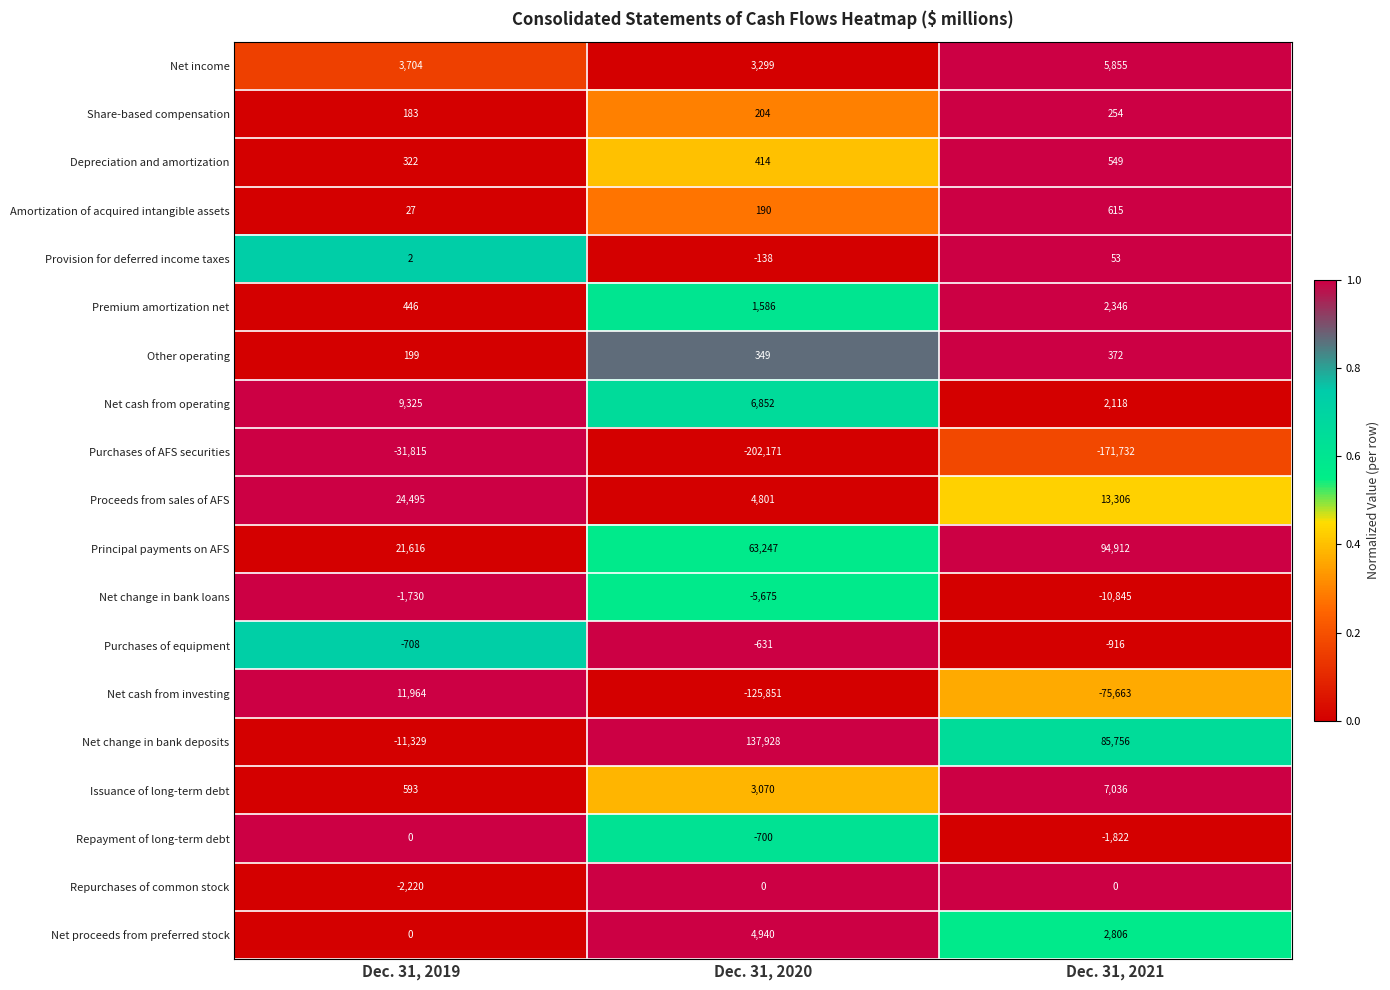

What is the total value across all series at Dec. 31, 2020?

-108286